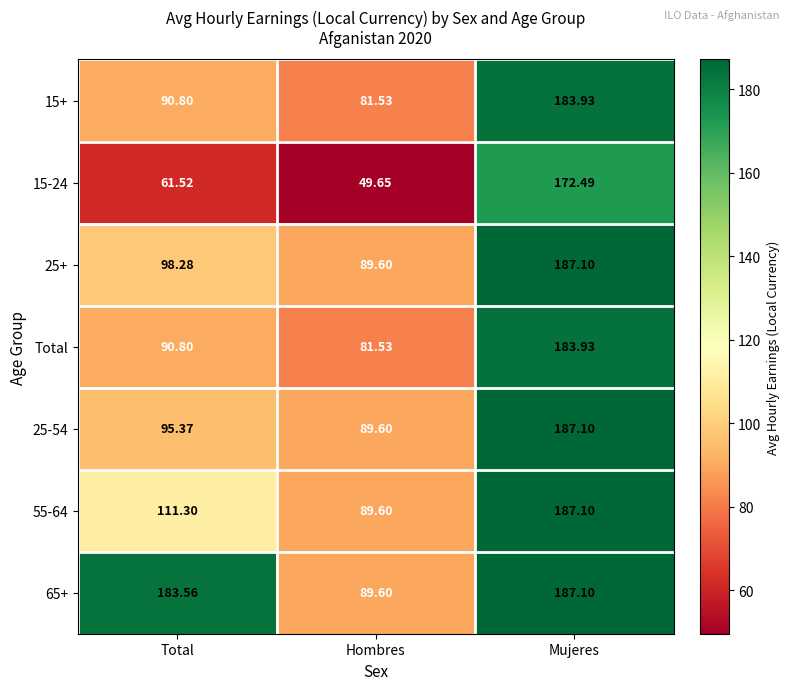

Which category has the highest value in the Total series?

Mujeres